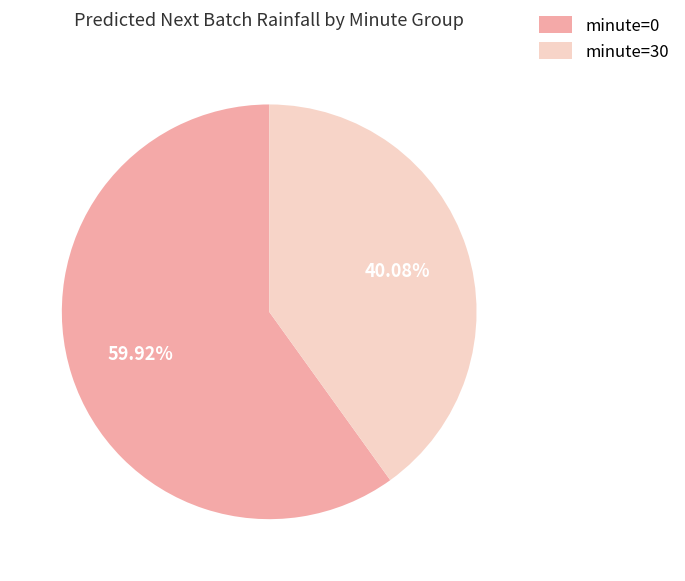

Does minute=0 account for over 50% of the chart?

Yes